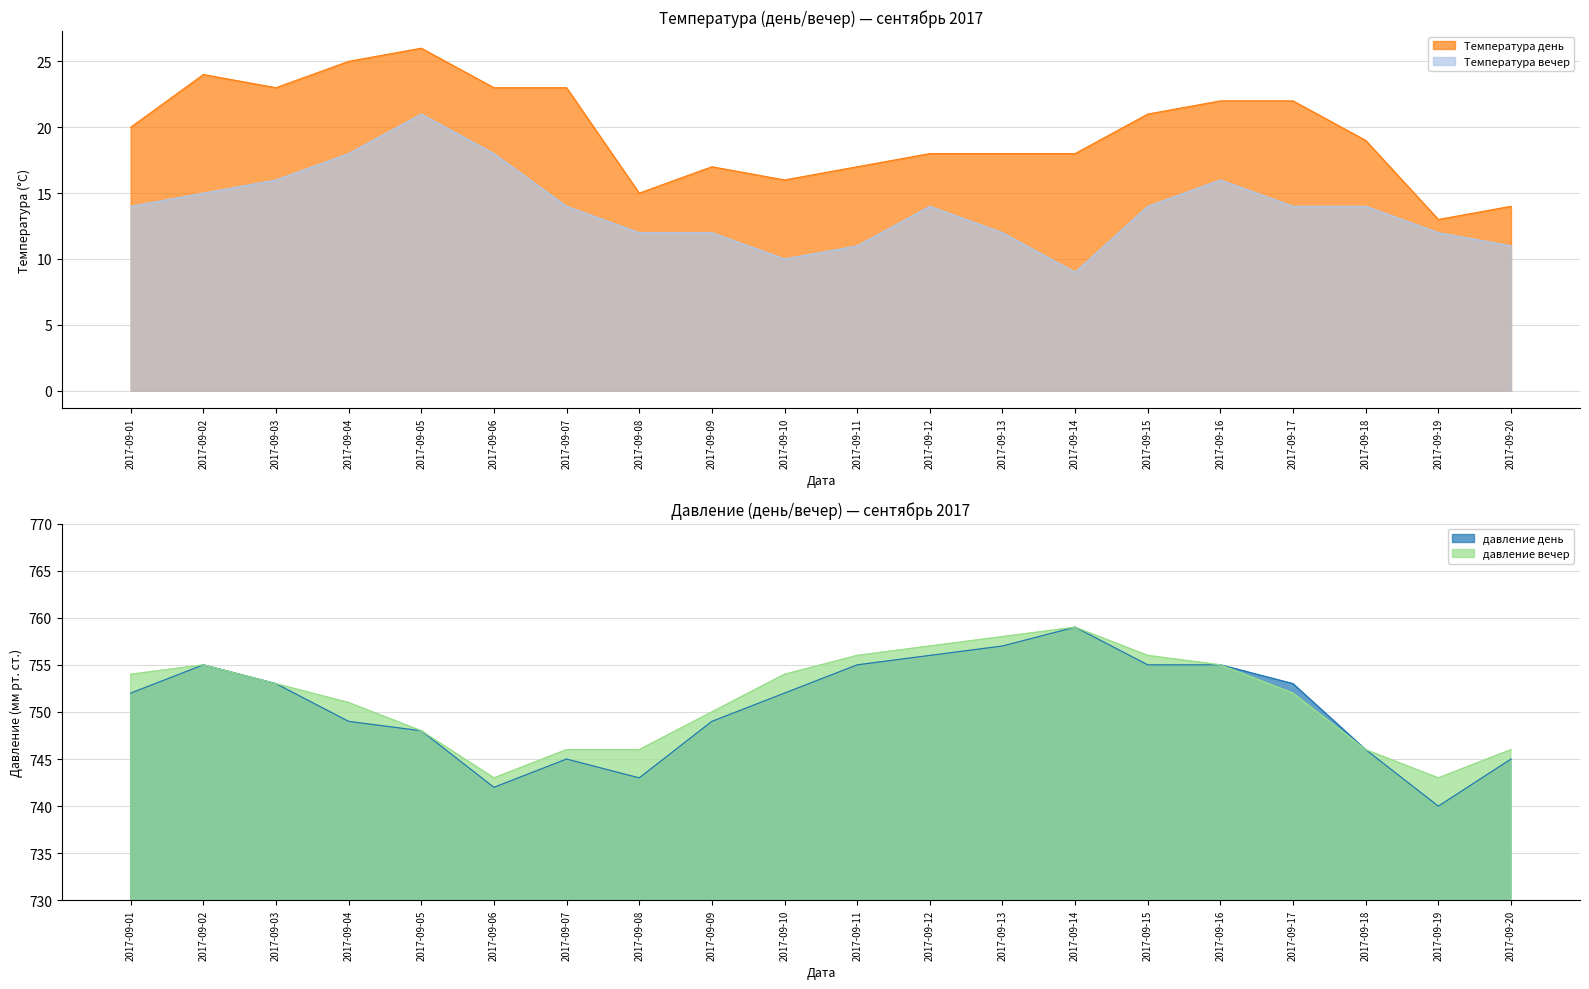

At which label does давление вечер first exceed 753?

2017-09-01